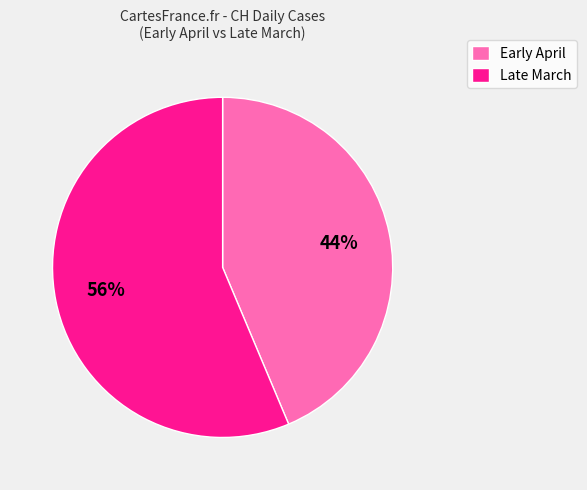

How many slices are in this pie chart?

2